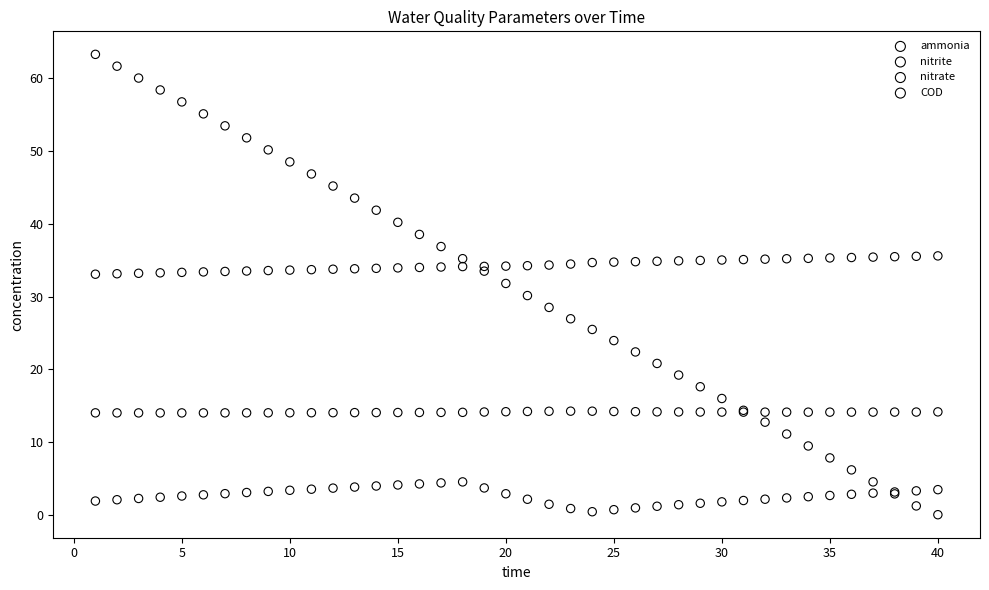

Which series has the largest Y range (max minus min)?

COD